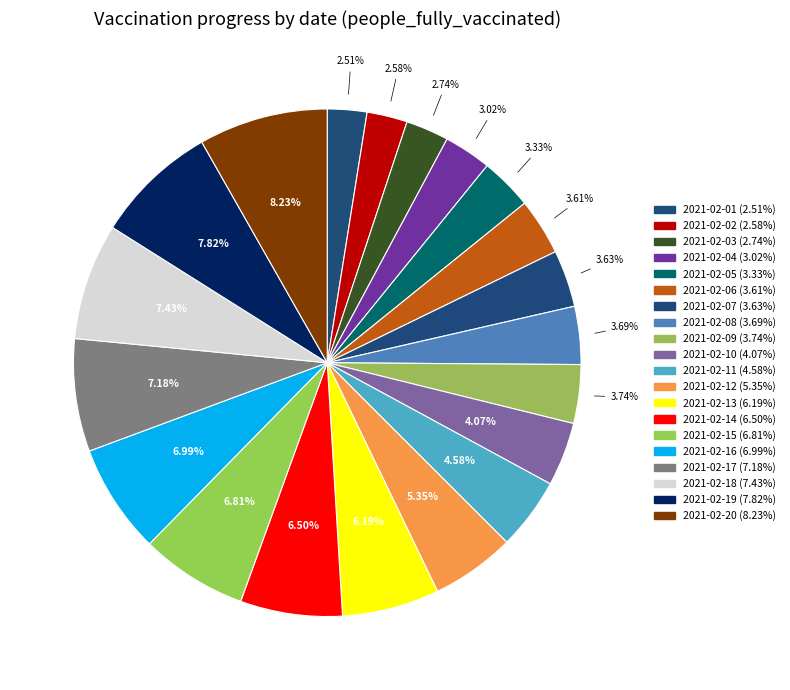

Between 2021-02-12 and 2021-02-19, which is larger?

2021-02-19